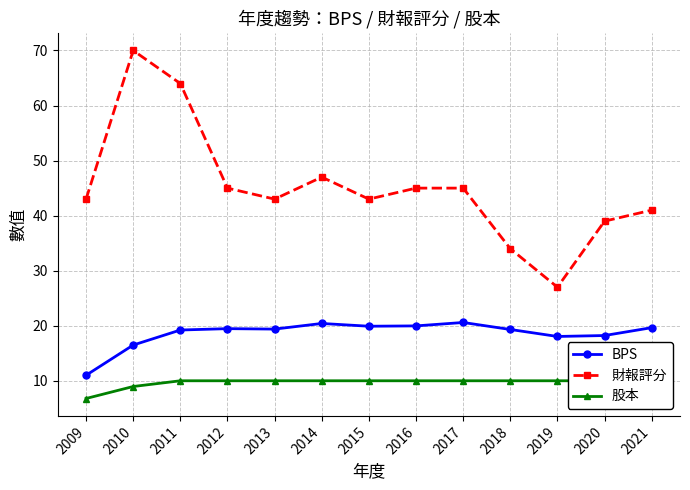

True or false: BPS and 財報評分 cross at least once.

False